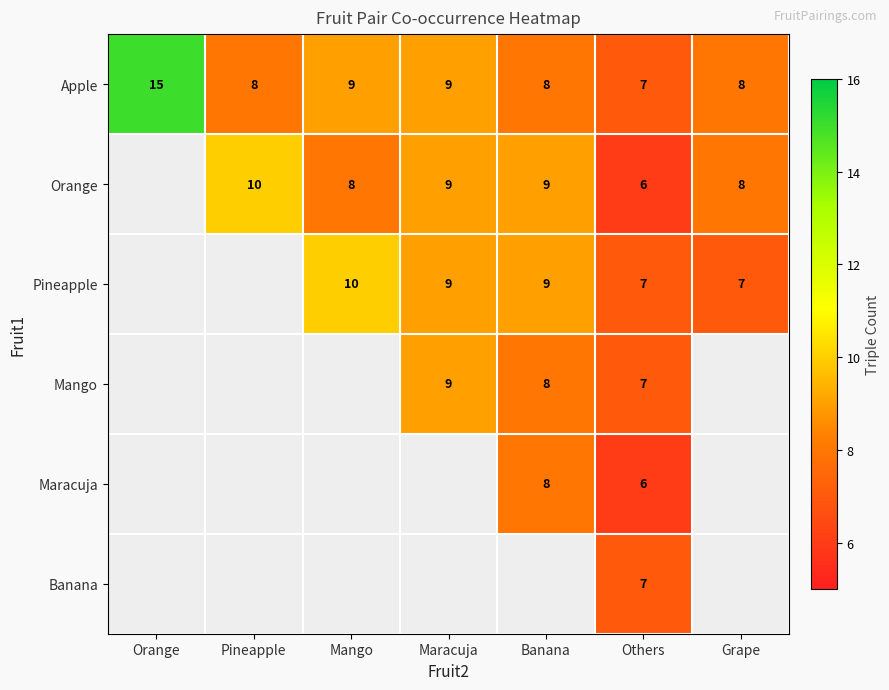

What is the smallest value displayed?

6.0